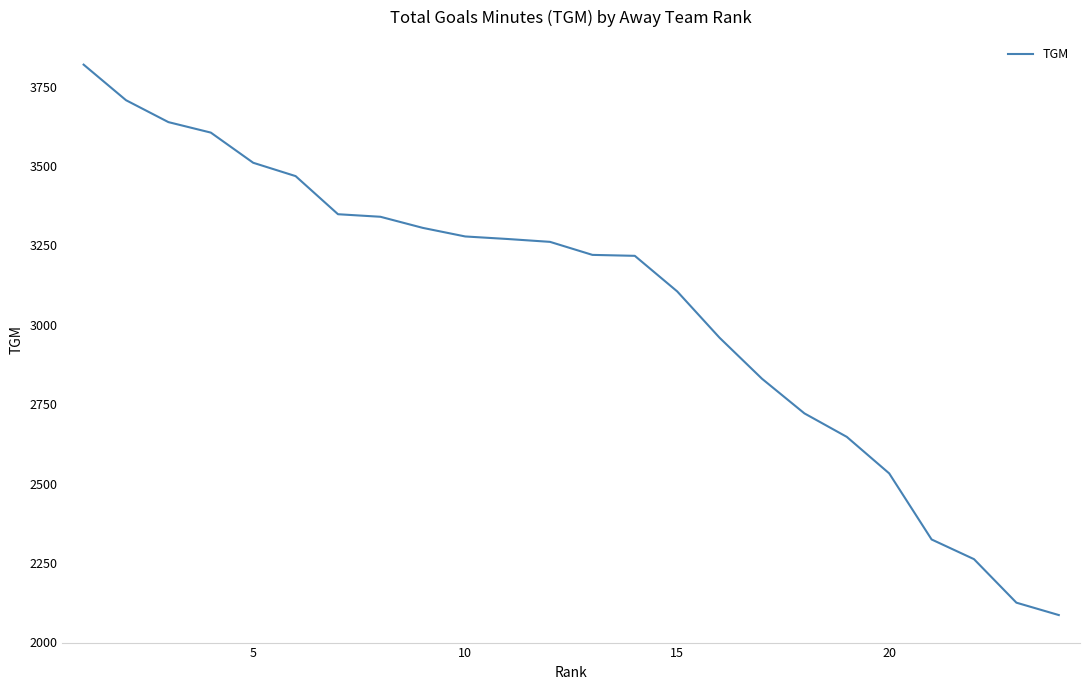

What is the difference between the maximum and minimum values?

1733